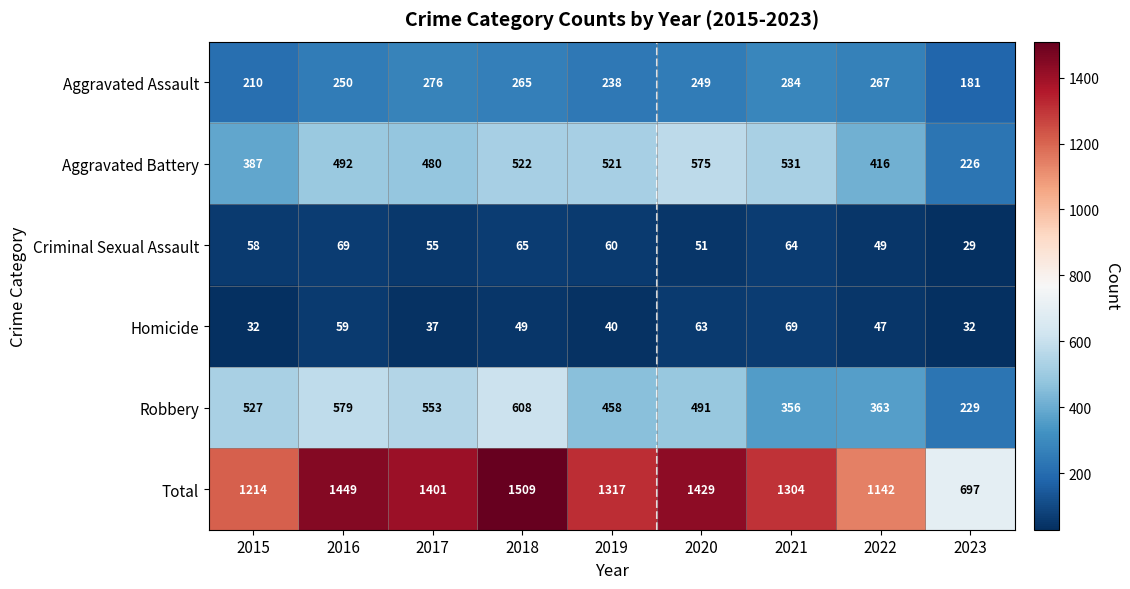

What is the spread (max minus min) of values at 2019?

1277